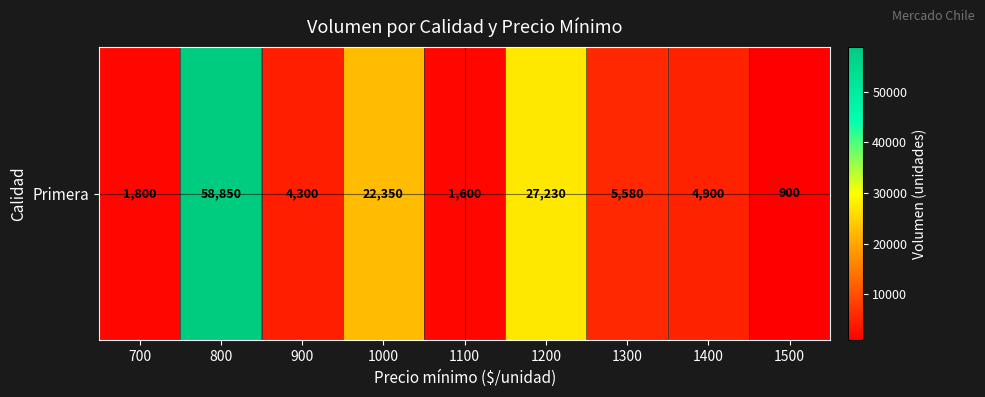

What is the change in value from 700 to 1500?

-900